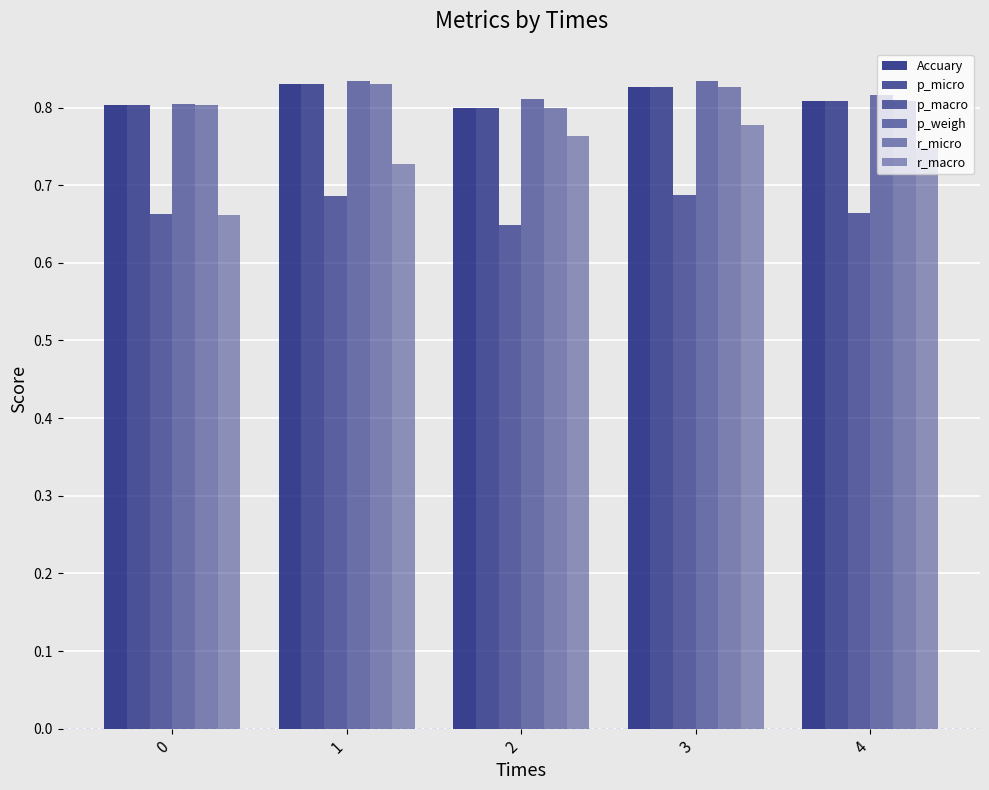

Which series has the largest total across all categories?

p_weigh